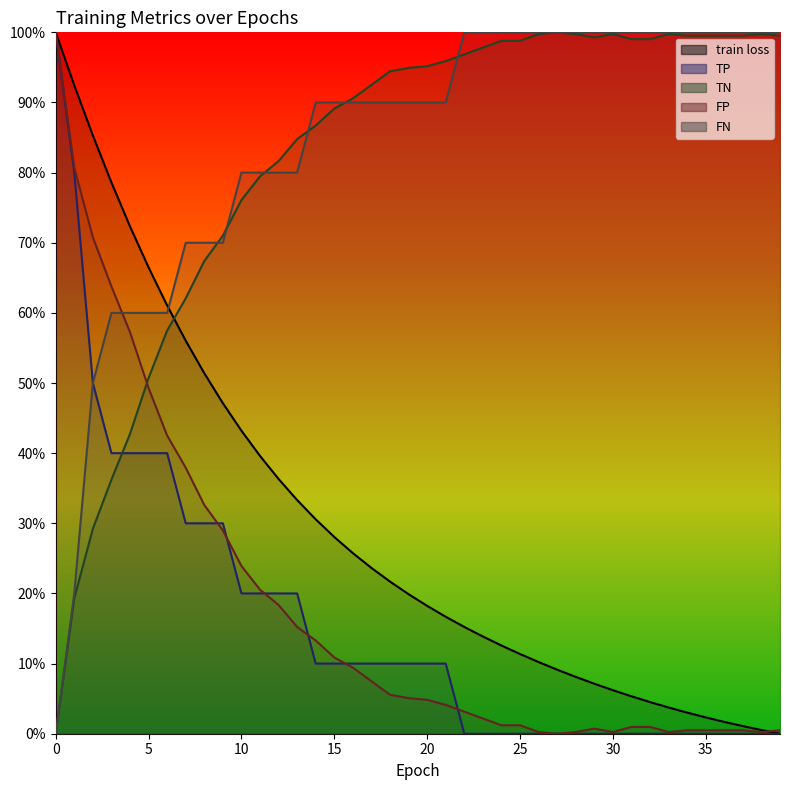

True or false: TP and FN cross at least once.

False